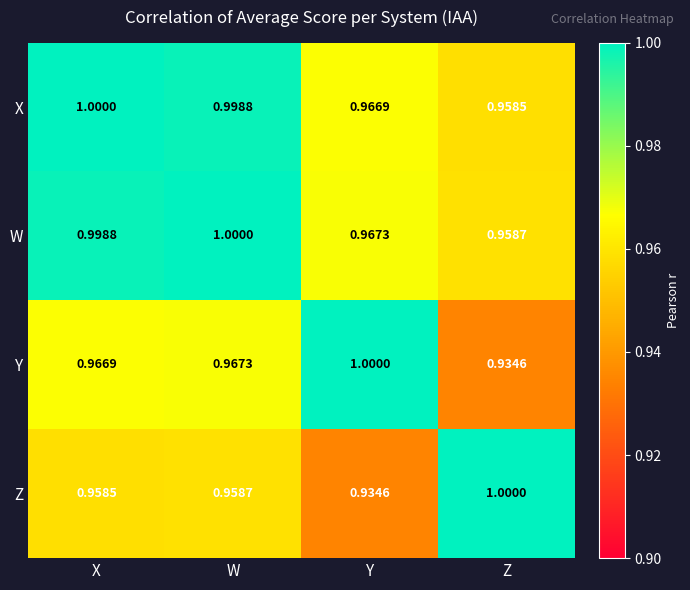

Which series has the largest total across all categories?

W